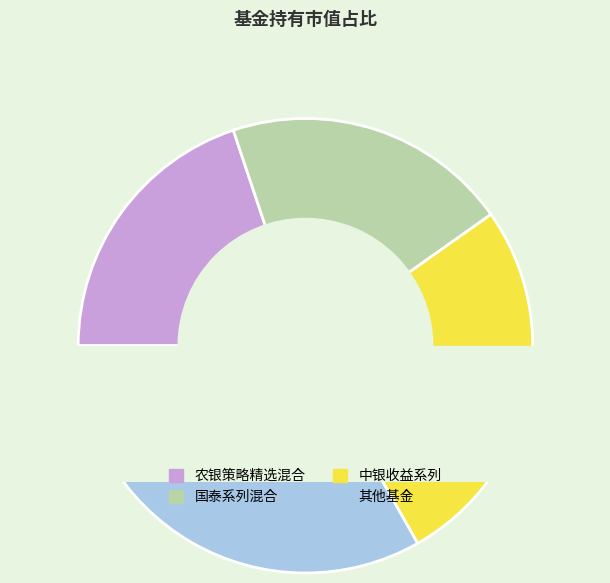

Is there a majority slice in this chart?

No